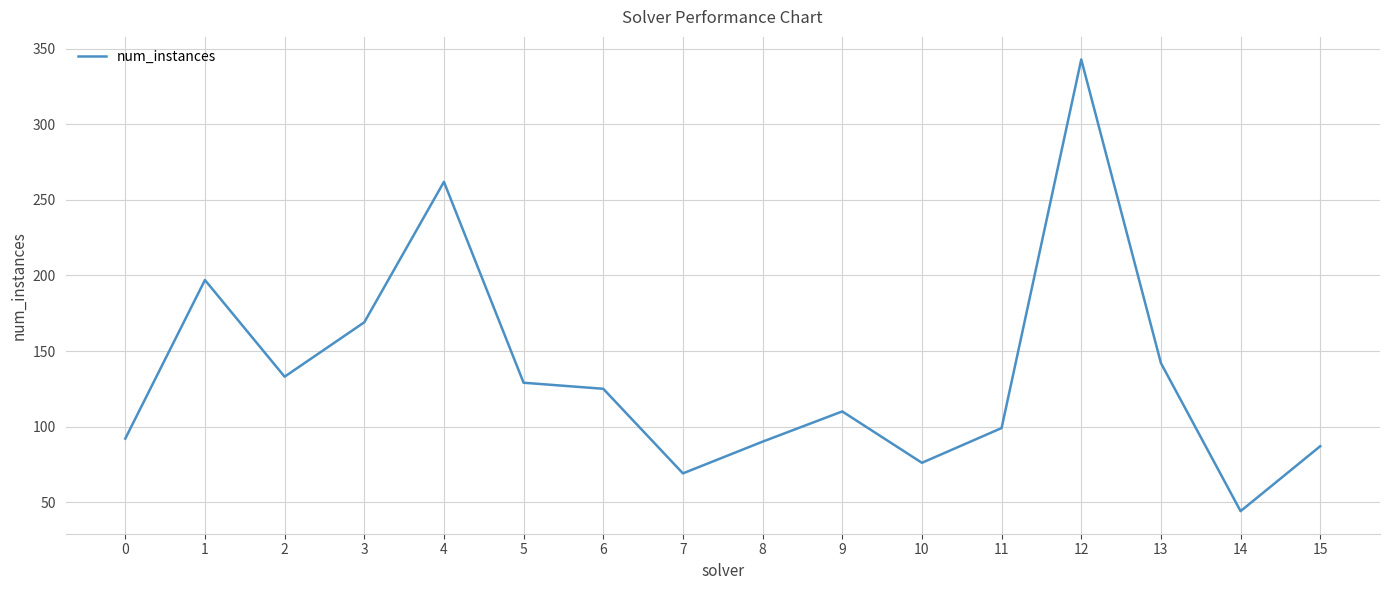

What is the approximate value at 3, to the nearest 50?

150